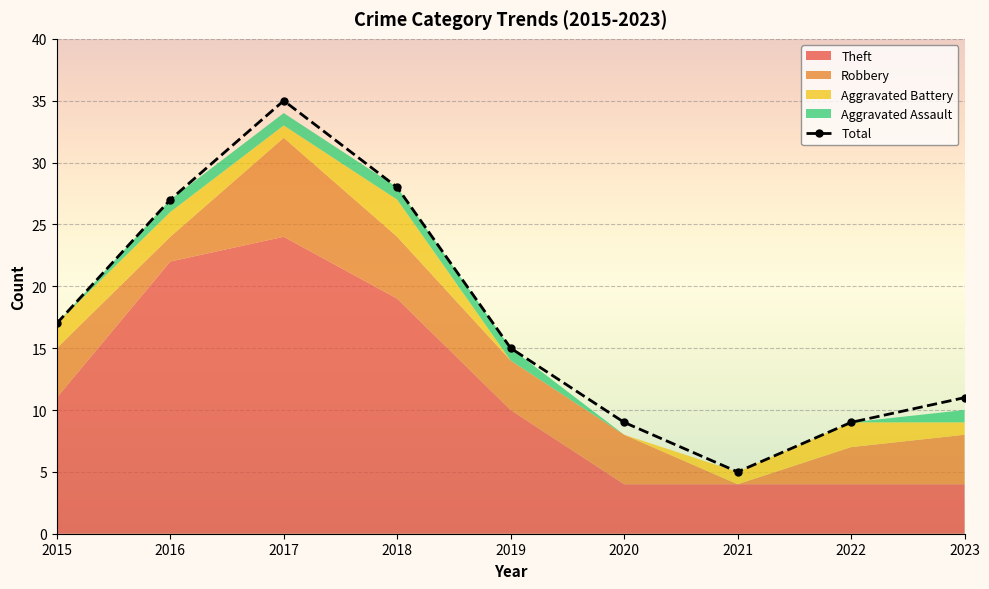

List the labels in order of value, smallest first.

2021, 2020, 2022, 2023, 2019, 2015, 2016, 2018, 2017